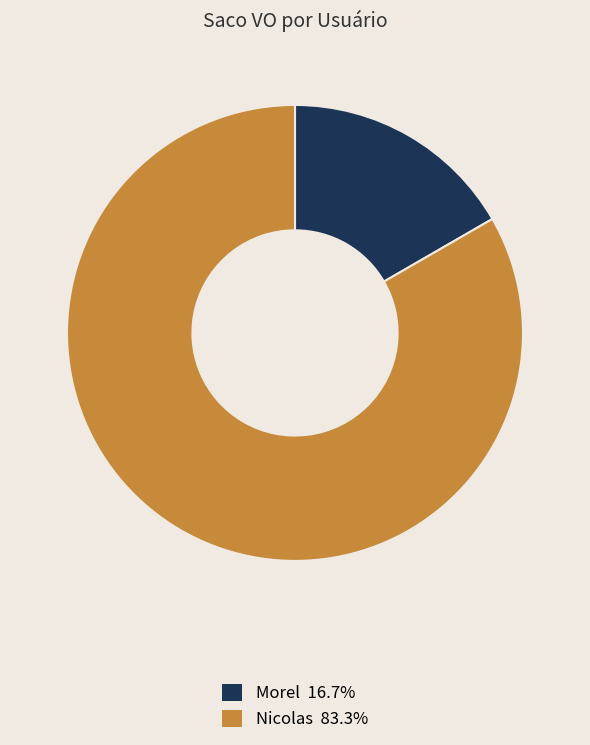

True or false: Nicolas accounts for 95% of the total.

False